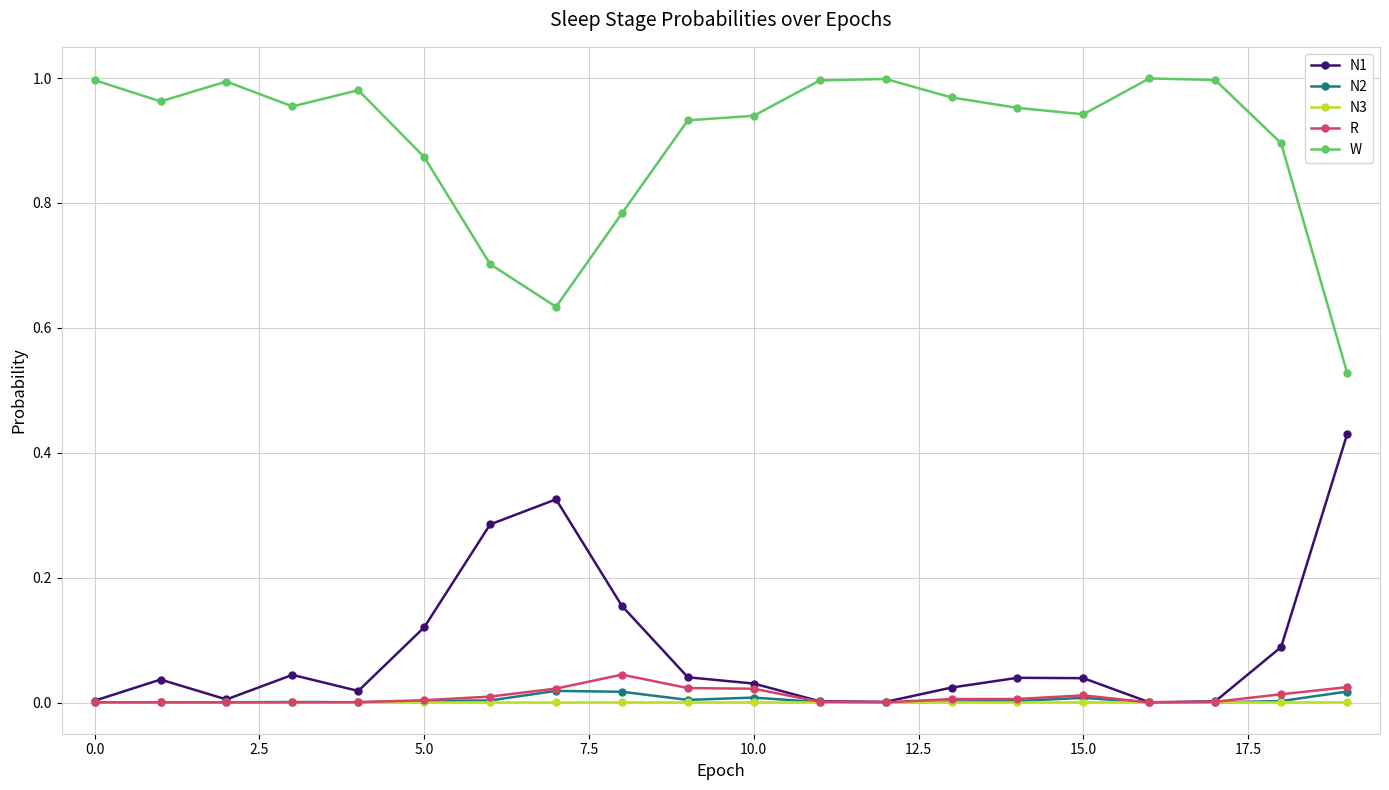

True or false: W and N3 intersect in this chart.

False